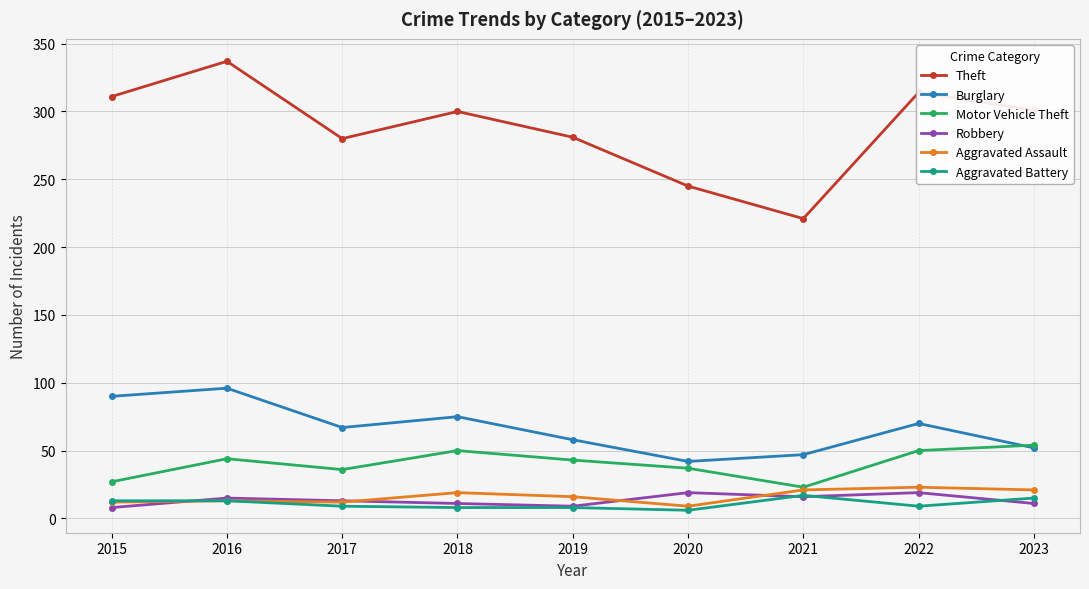

Is it true that Robbery equals 15 at 2016?

True